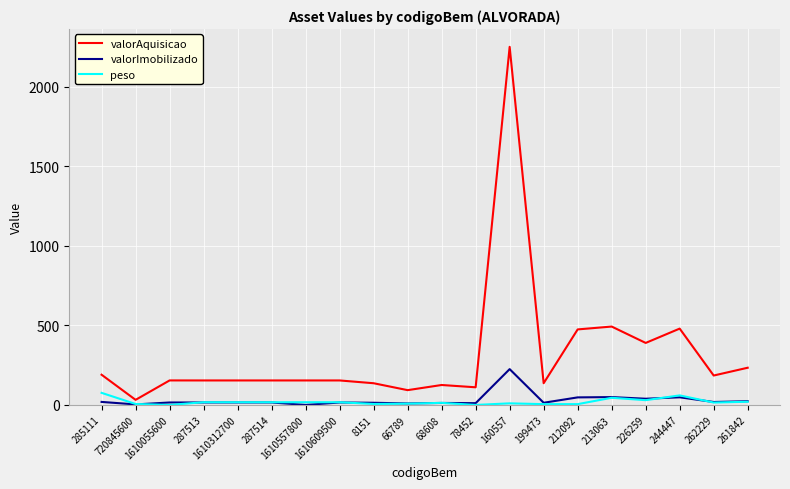

The value of valorImobilizado at 212092 is 47.5. True or false?

True